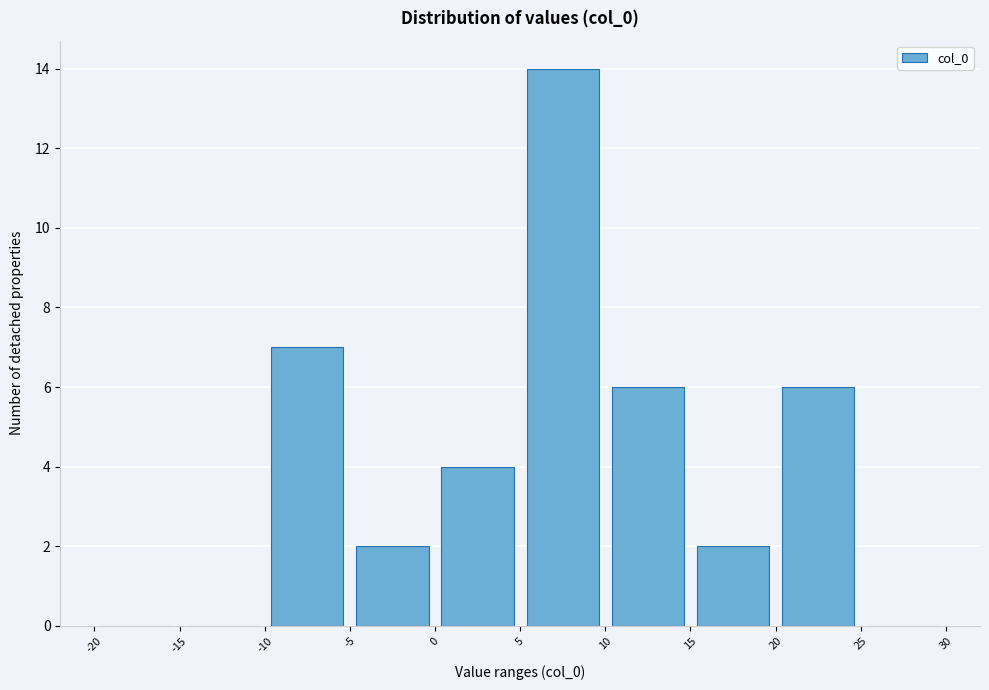

Reading left to right, list every bar in this chart as the range it spans on the x-axis followed by its height. The values are not printed on the chart, so give them approximately, as read against the axis.

-20 to -15: 0
-15 to -10: 0
-10 to -5: 7
-5 to 0: 2
0 to 5: 4
5 to 10: 14
10 to 15: 6
15 to 20: 2
20 to 25: 6
25 to 30: 0